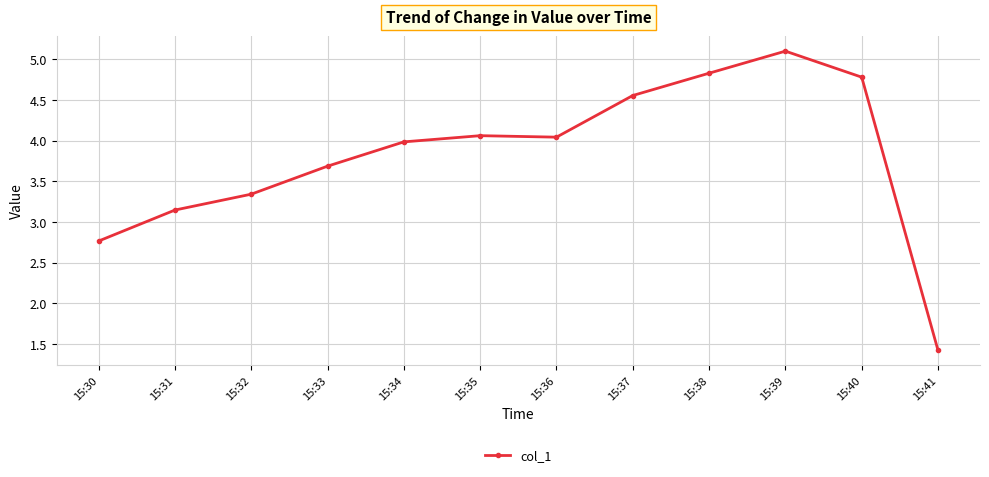

The value at 15:38 is 4.8. True or false?

True